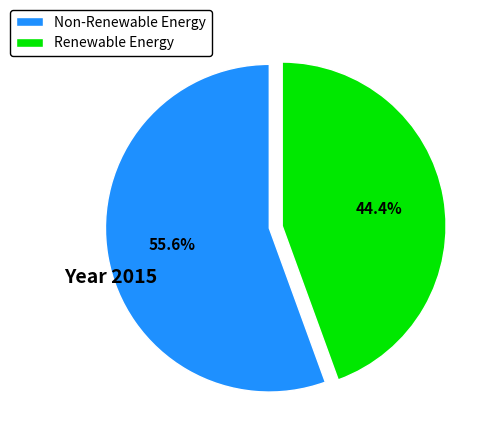

Between Non-Renewable Energy and Renewable Energy, which is larger?

Non-Renewable Energy